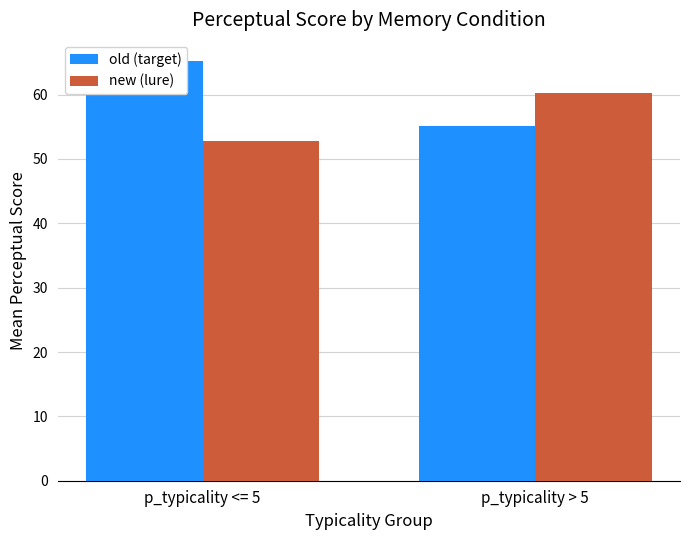

What is the label of the 2nd bar from the right?

p_typicality <= 5